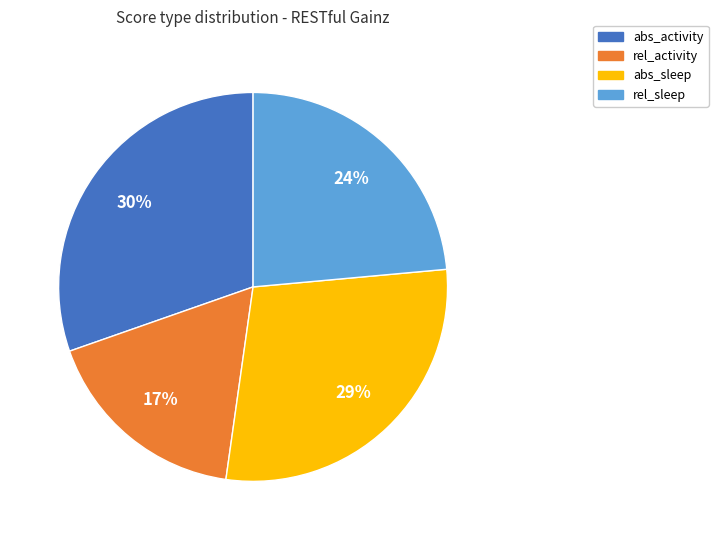

Do abs_activity and abs_sleep together represent more than half of the pie?

Yes